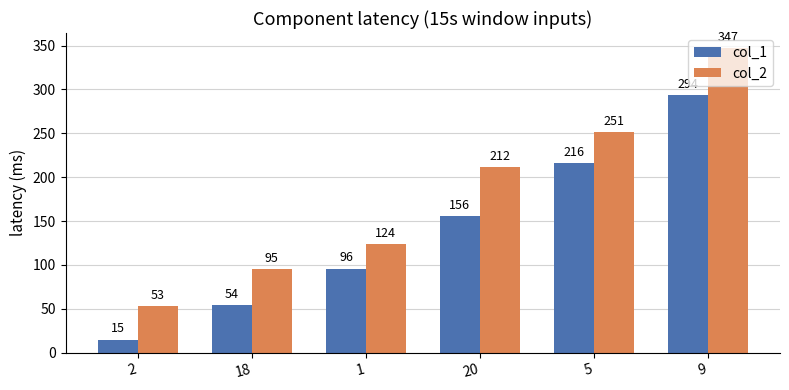

Reading left to right, extract all data points from this chart.

col_1: 15	54	96	156	216	294
col_2: 53	95	124	212	251	347